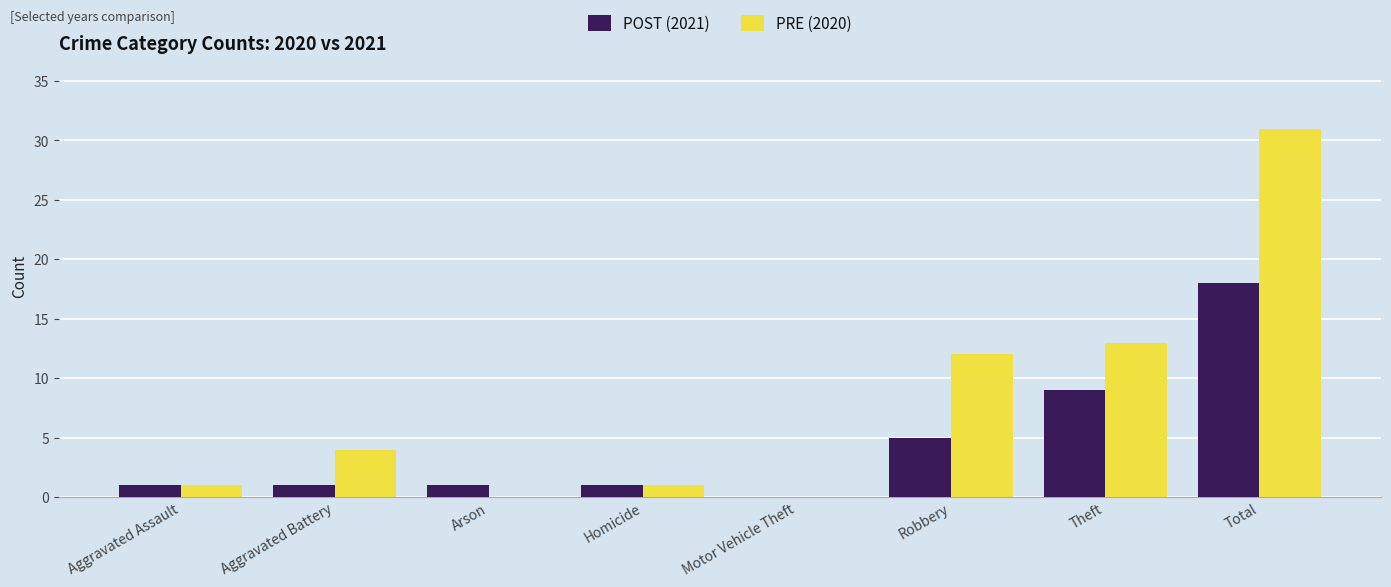

Between Motor Vehicle Theft and Theft, which series saw the biggest shift?

PRE (2020)